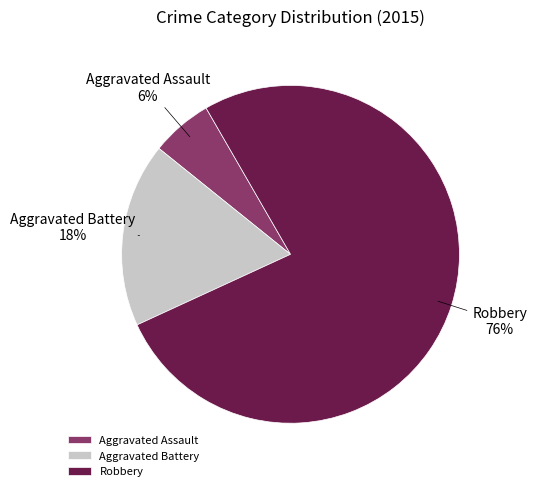

Combined, do Aggravated Assault and Aggravated Battery account for over 50%?

No